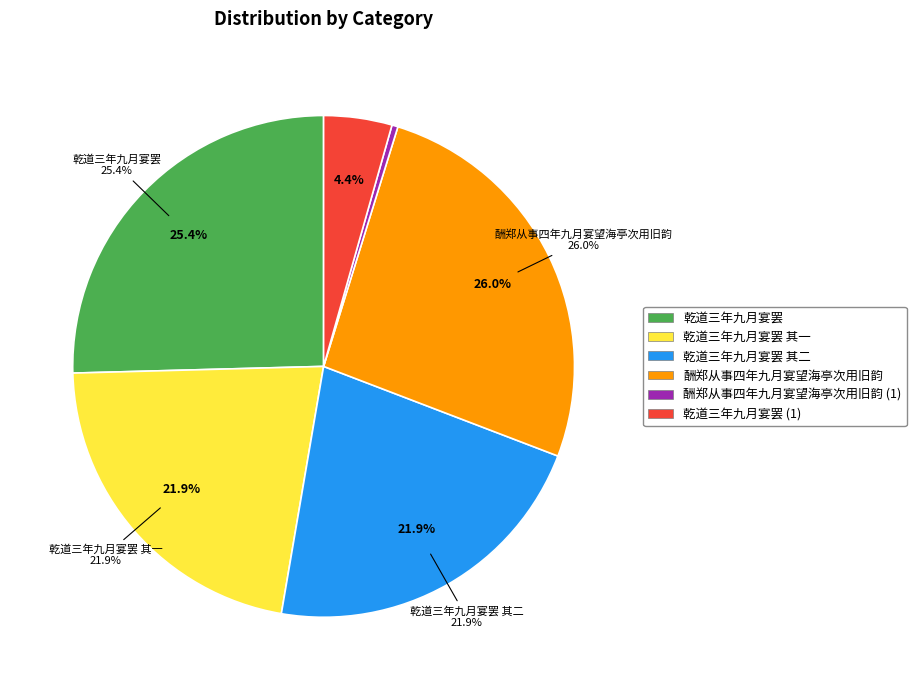

To the nearest percent, what is the difference between the largest and smallest slice percentages?

26%